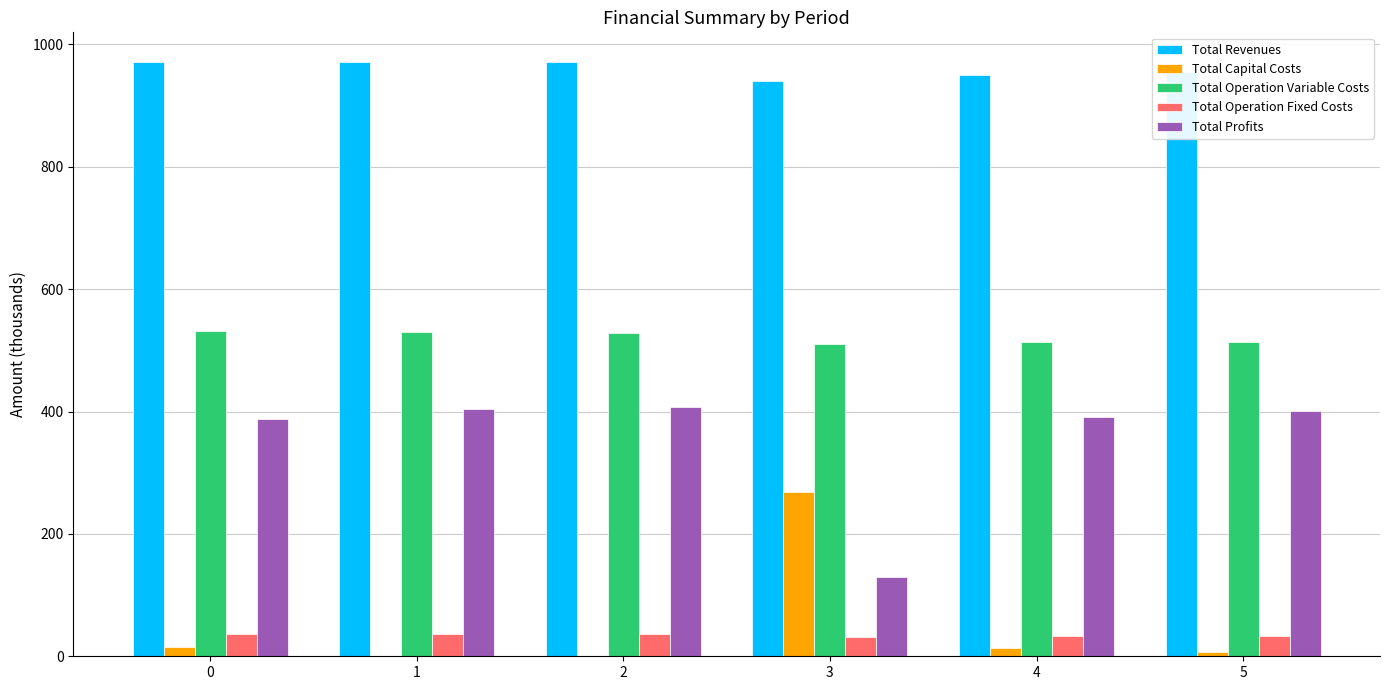

Is the value of Total Capital Costs at 5 greater than the value of Total Operation Fixed Costs at 1?

No